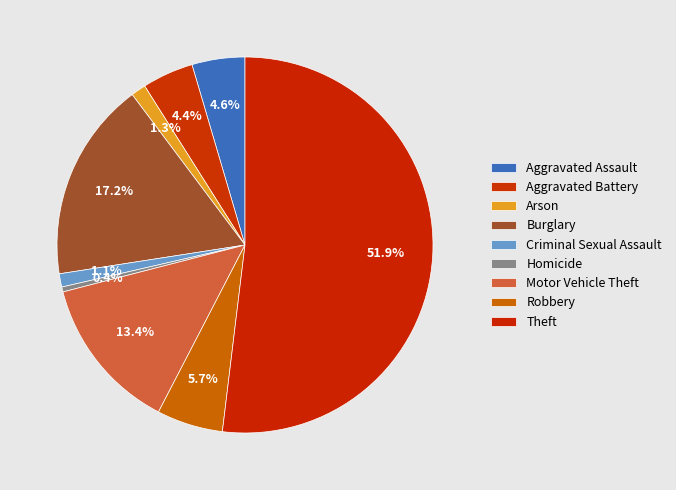

Is Theft the majority of the pie?

Yes